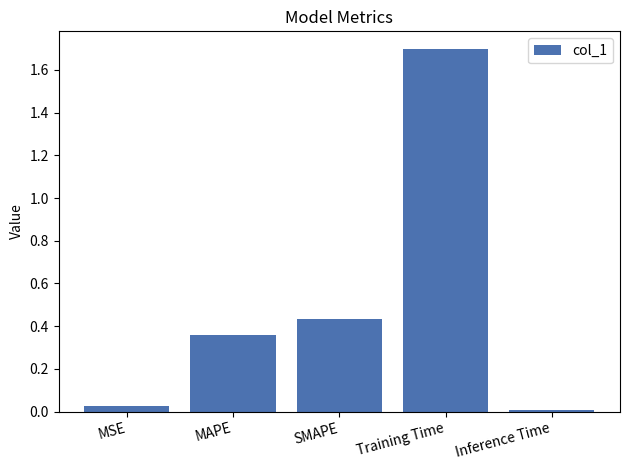

How many data points does each series have?

5